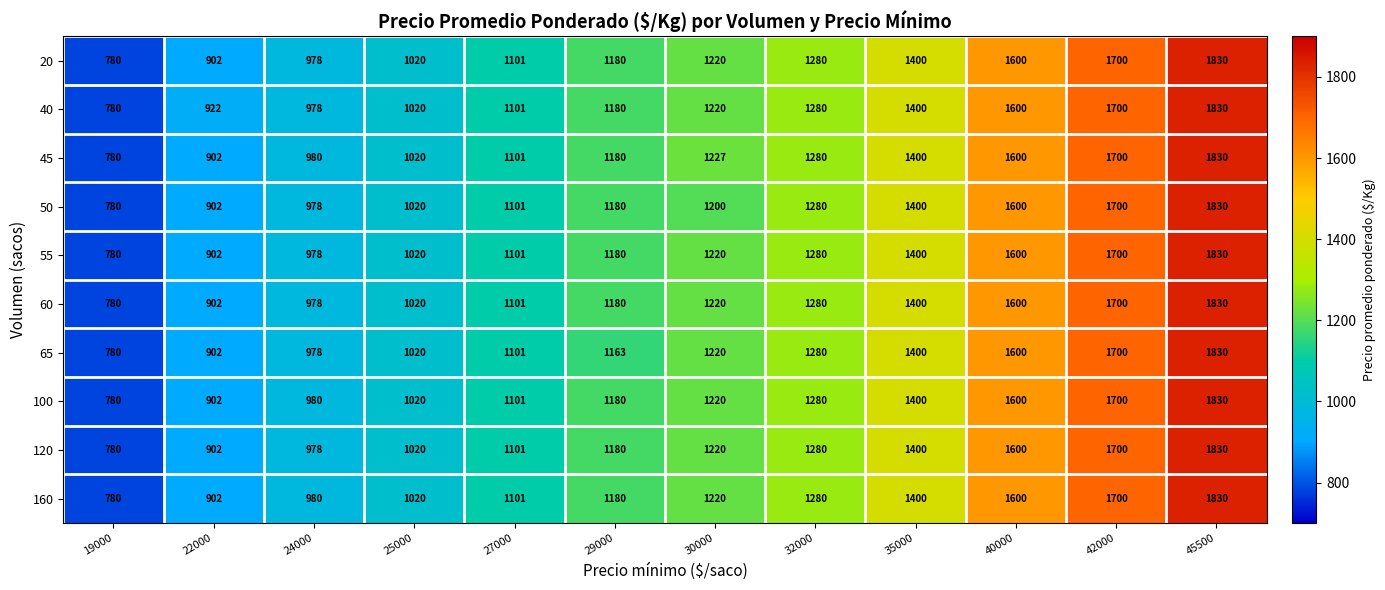

Where is 40 nearest to the value 1305?

32000